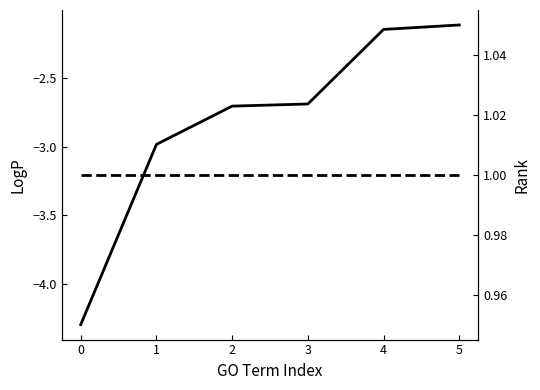

Reading left to right, list all the values displayed in this chart.

-4.3	-3.0	-2.7	-2.7	-2.1	-2.1